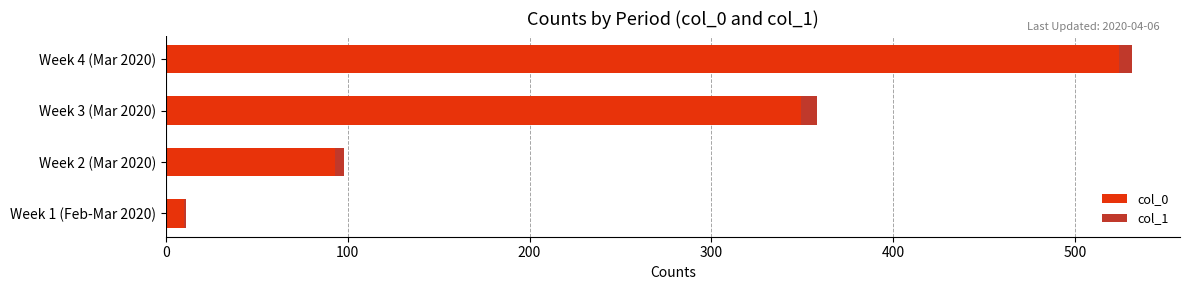

True or false: col_0 has a value of 91 at Week 3 (Mar 2020).

False